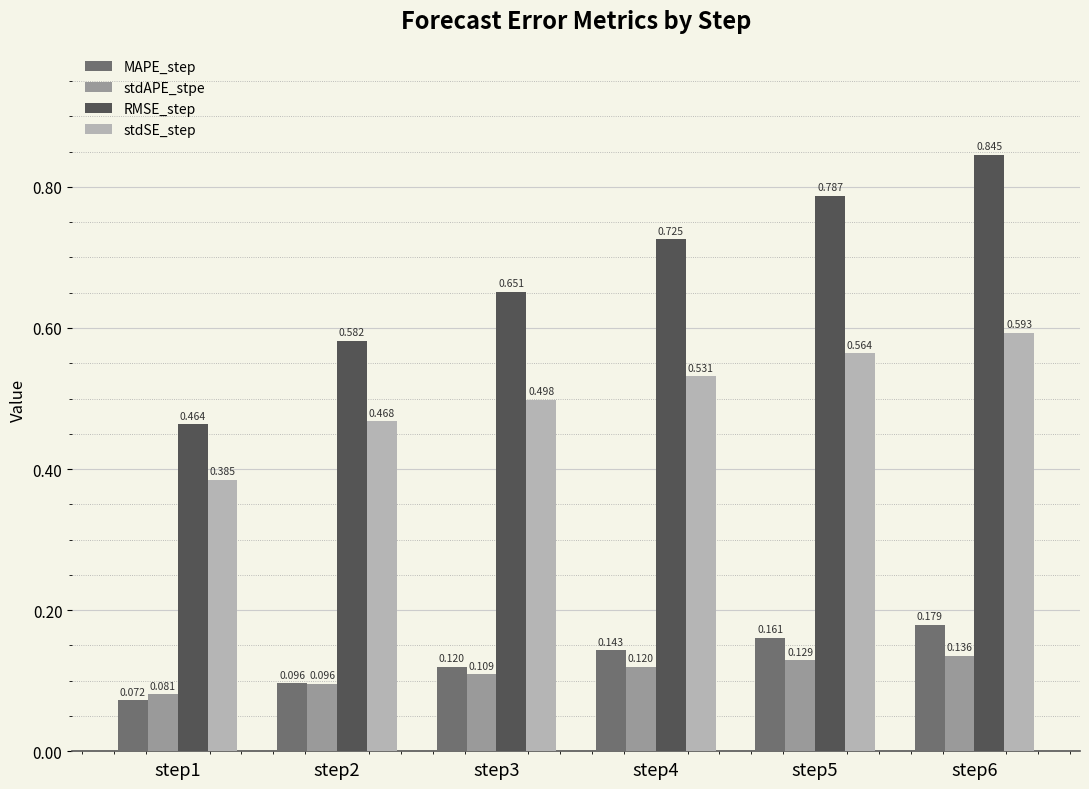

Rank the series by their maximum value, from lowest to highest.

stdAPE_stpe, MAPE_step, stdSE_step, RMSE_step